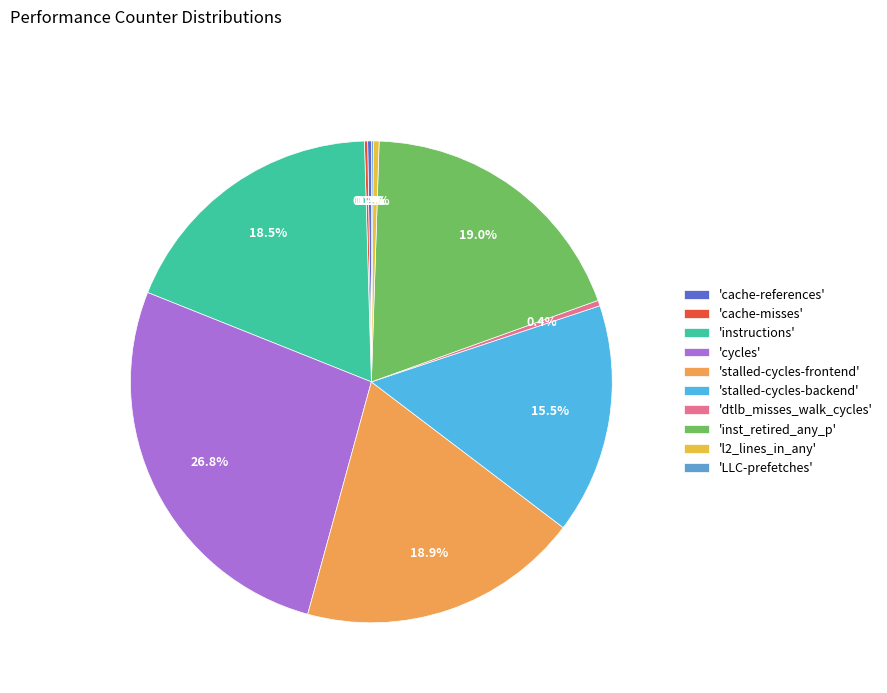

Rank the categories by value from lowest to highest.

LLC-prefetches, cache-misses, cache-references, dtlb_misses_walk_cycles, l2_lines_in_any, stalled-cycles-backend, instructions, stalled-cycles-frontend, inst_retired_any_p, cycles